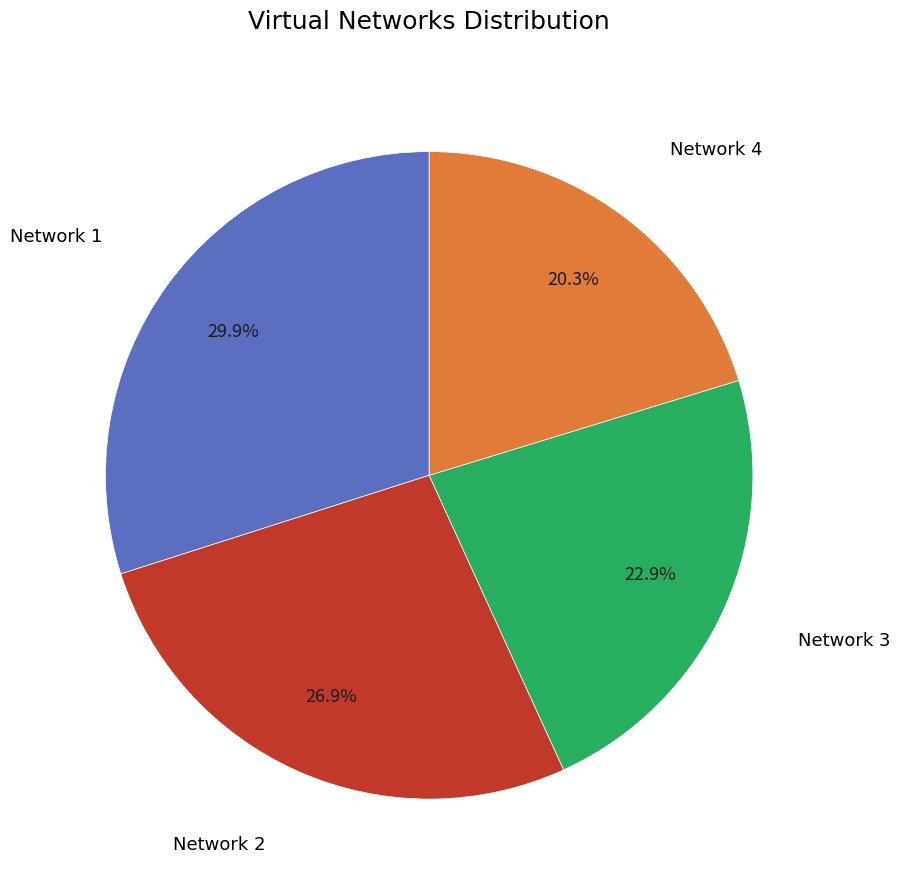

Which category has the smallest portion of the pie?

Network 4